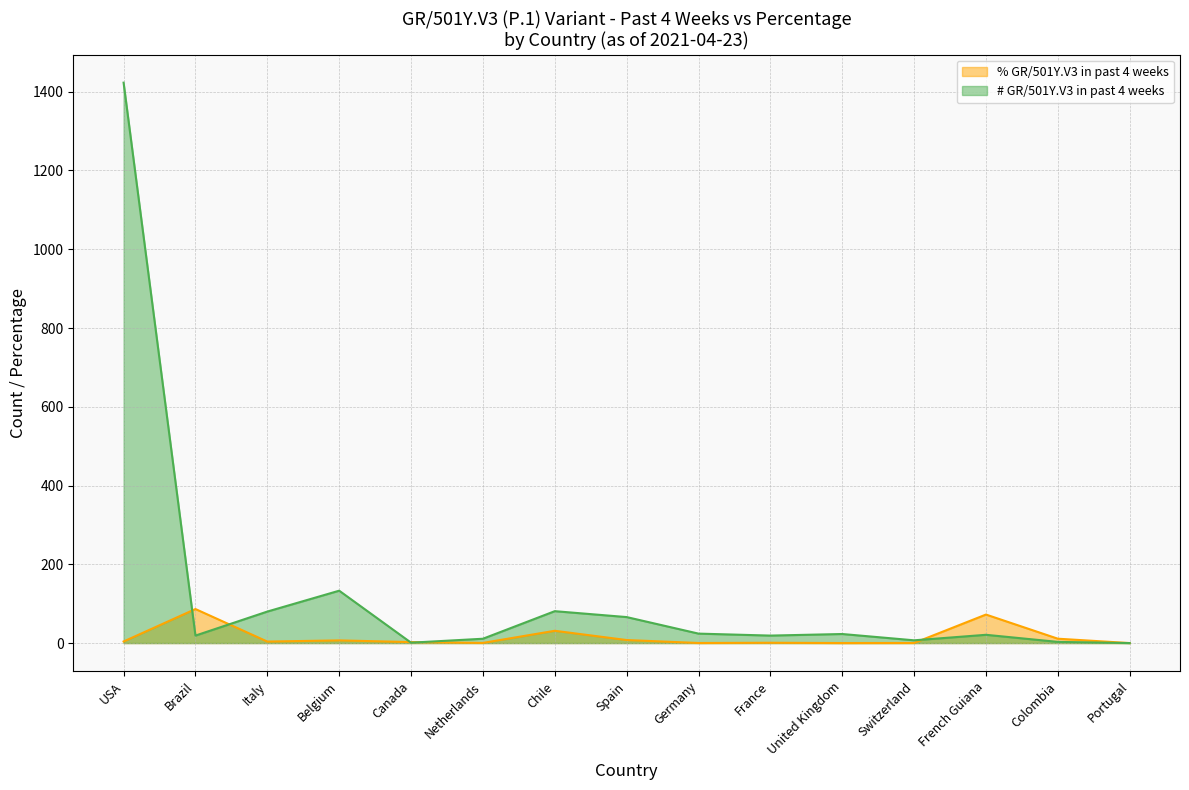

How many values in the % GR/501Y.V3 in past 4 weeks (line) series exceed 3?

8